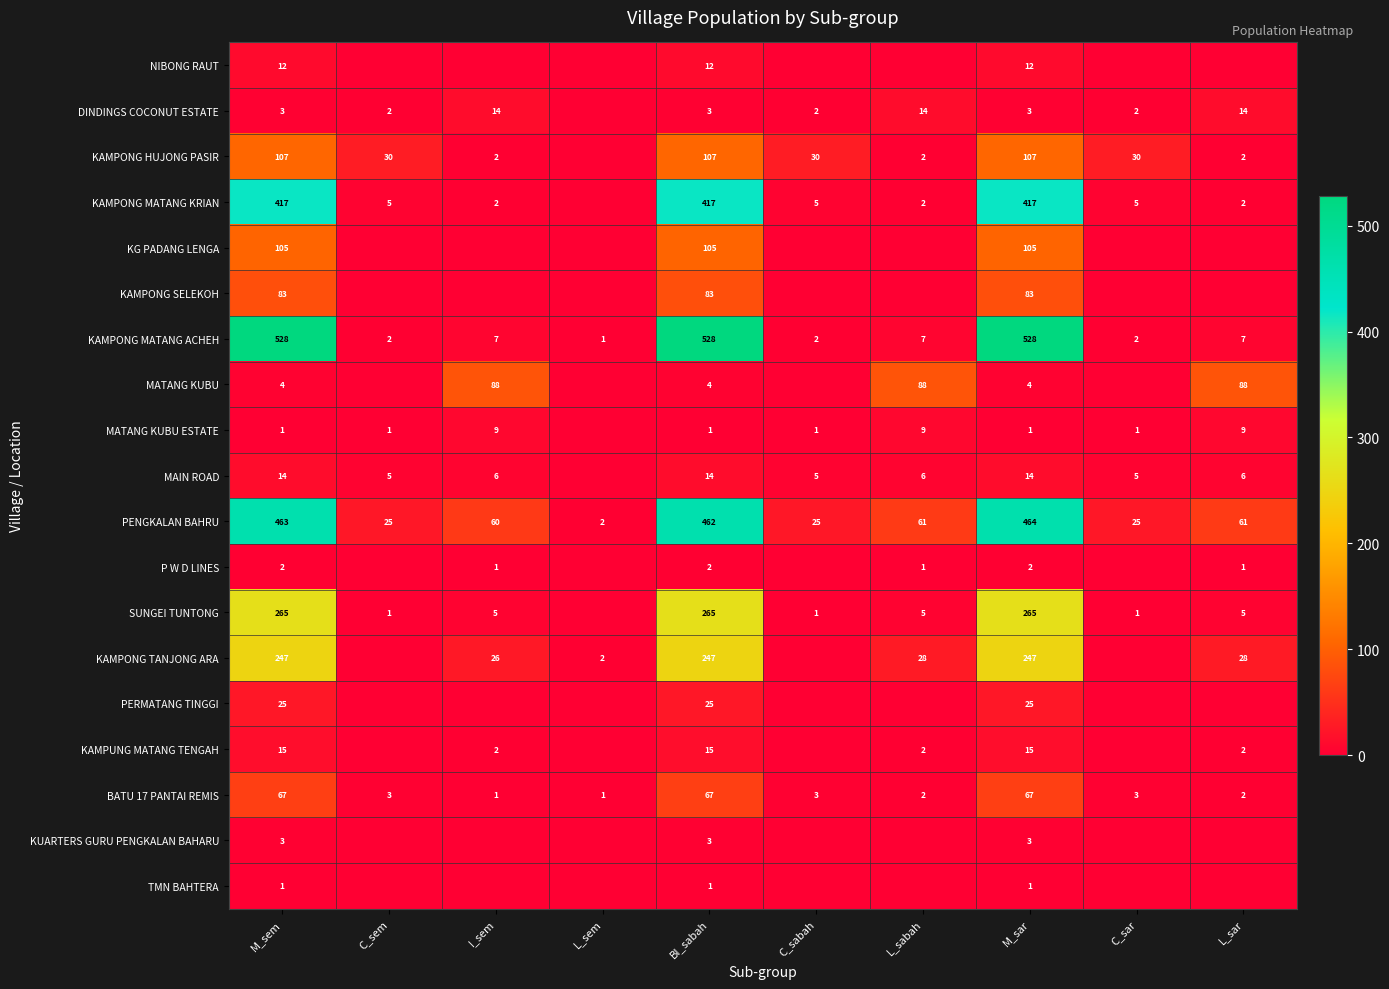

What is the difference between the KAMPONG MATANG ACHEH values at C_sabah and L_sabah?

5